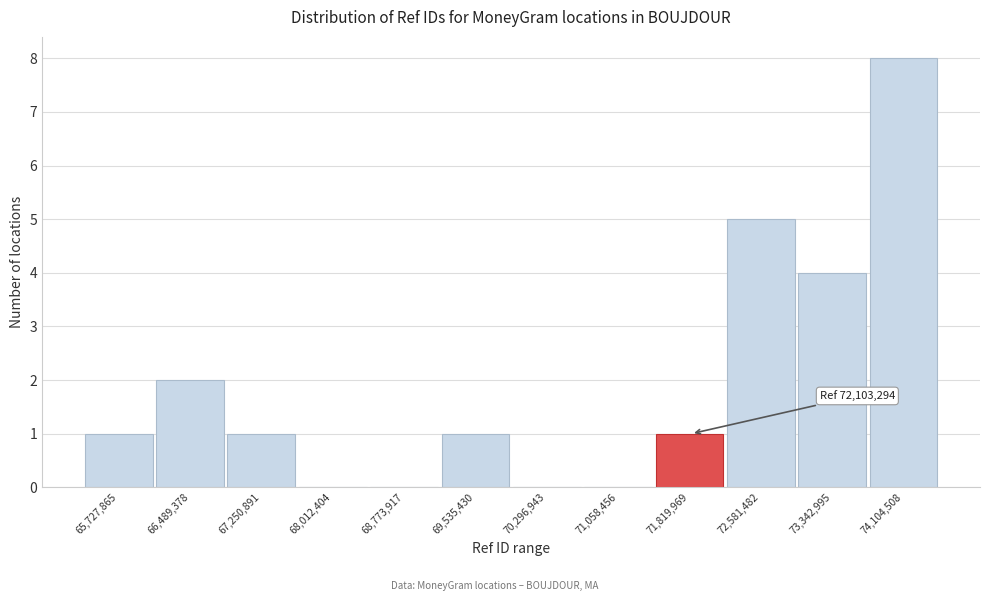

Reading right to left, extract all data points from this chart.

74,104,508=8	73,342,995=4	72,581,482=5	71,819,969=1	71,058,456=0	70,296,943=0	69,535,430=1	68,773,917=0	68,012,404=0	67,250,891=1	66,489,378=2	65,727,865=1